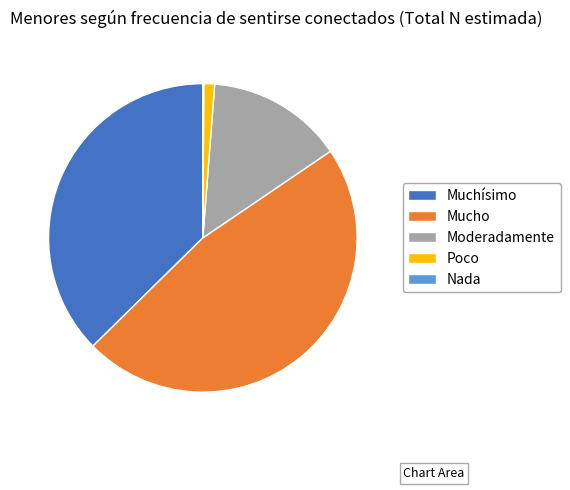

Is Moderadamente the majority of the pie?

No